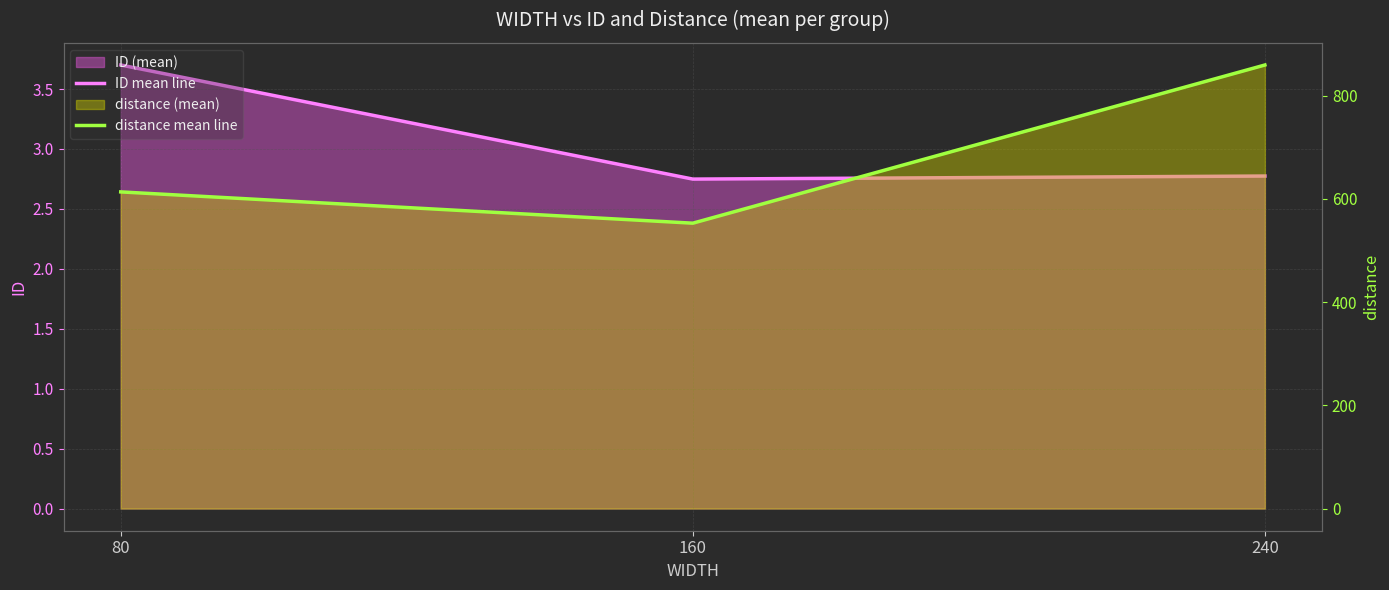

What is the approximate value of distance mean line at 240?

859.4